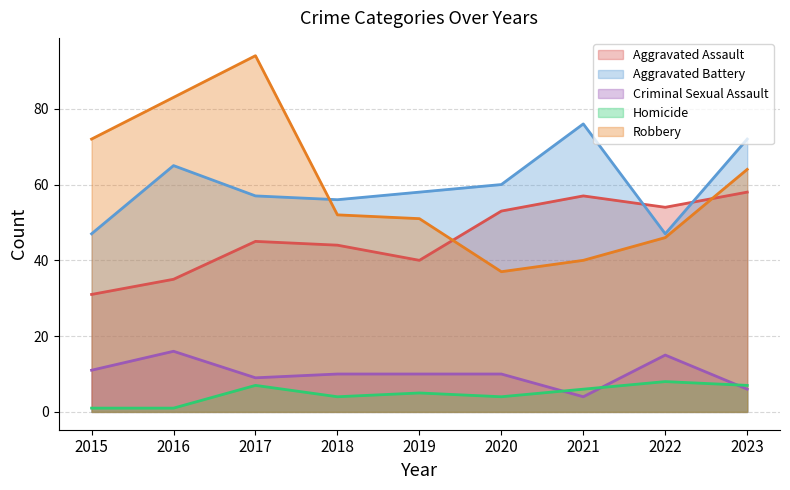

What is the minimum value shown in the chart?

1